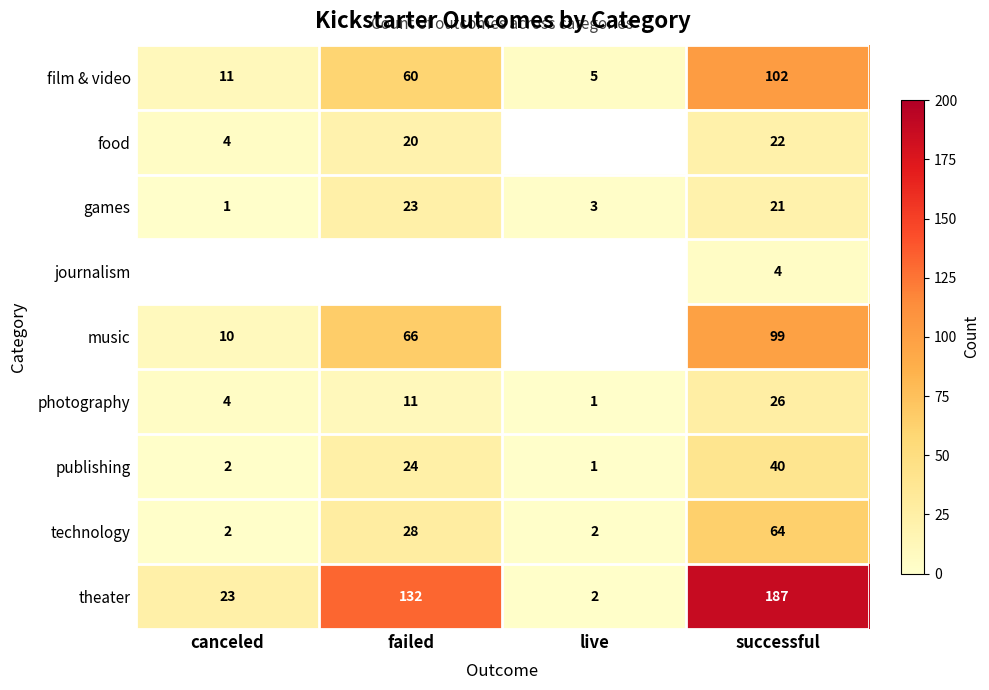

At which category does the chart reach its minimum across all series?

canceled